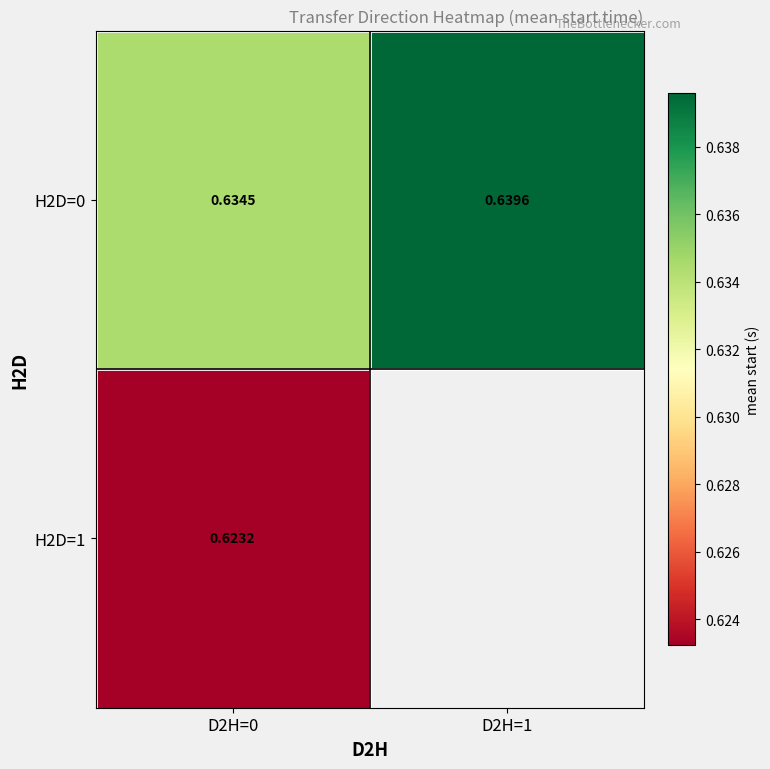

Is the value of H2D=0 at D2H=0 greater than the value of H2D=1 at D2H=0?

Yes